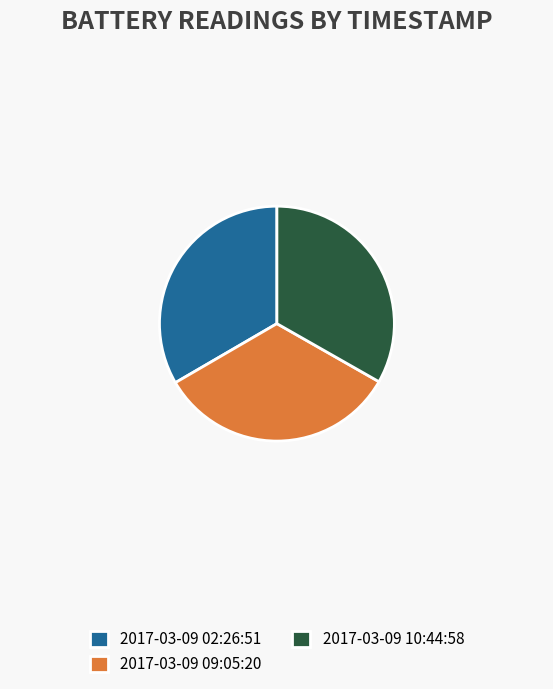

Is there any slice that represents more than half of the pie?

No